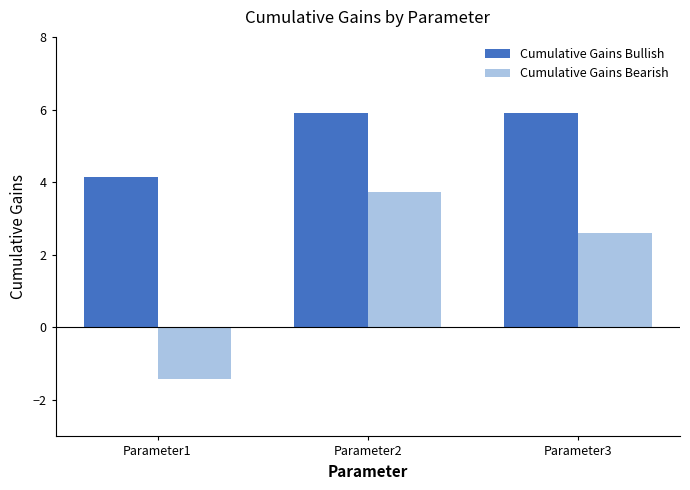

How many groups of bars are there?

3